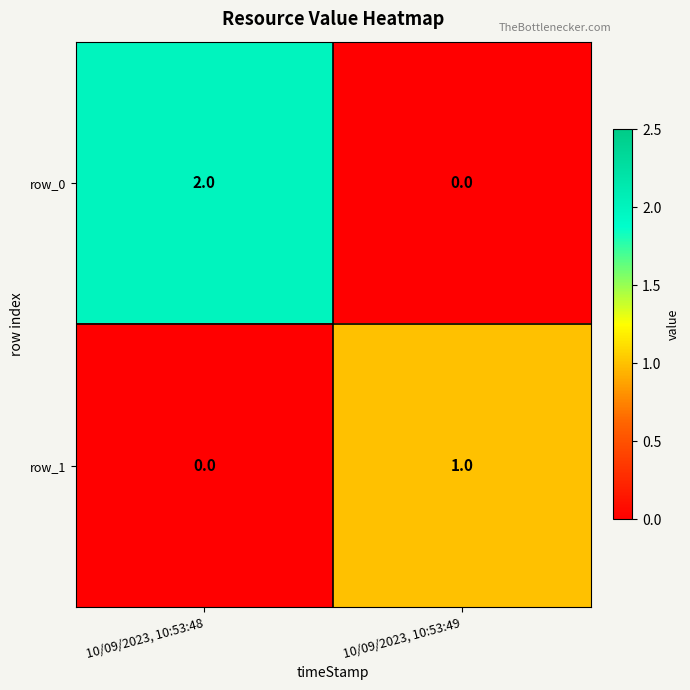

The value of row_1 at 10/09/2023, 10:53:49 is 1. True or false?

True